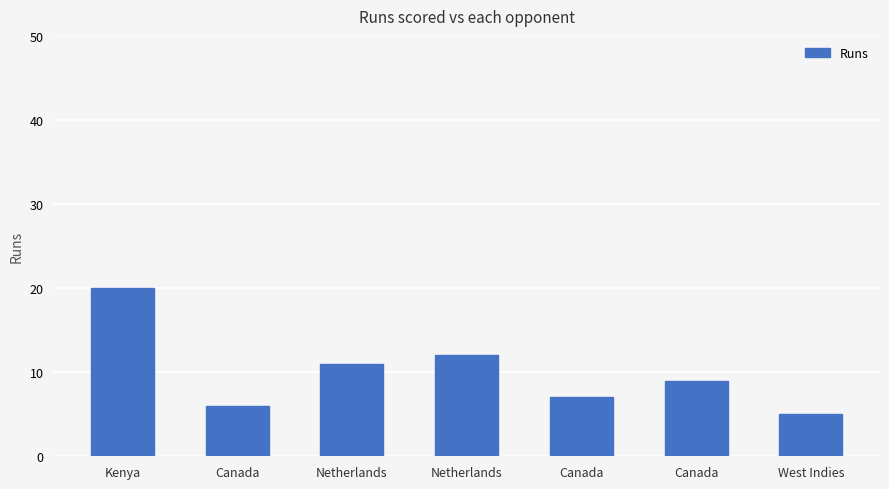

Reading left to right, extract all data points from this chart.

Kenya=20	Canada=6	Netherlands=11	Netherlands=12	Canada=7	Canada=9	West Indies=5